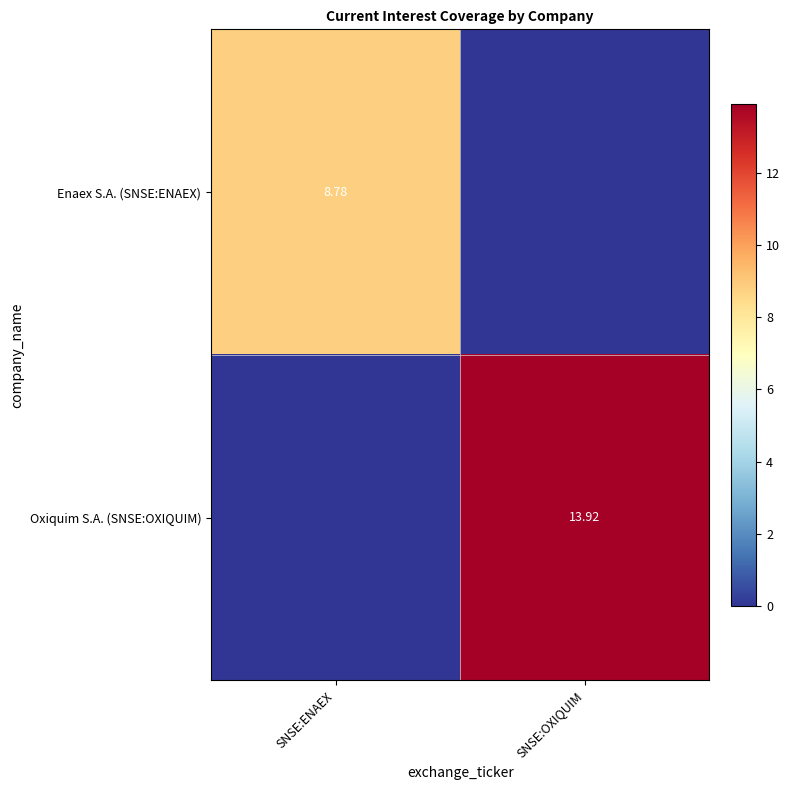

What is the maximum value shown in the chart?

13.9